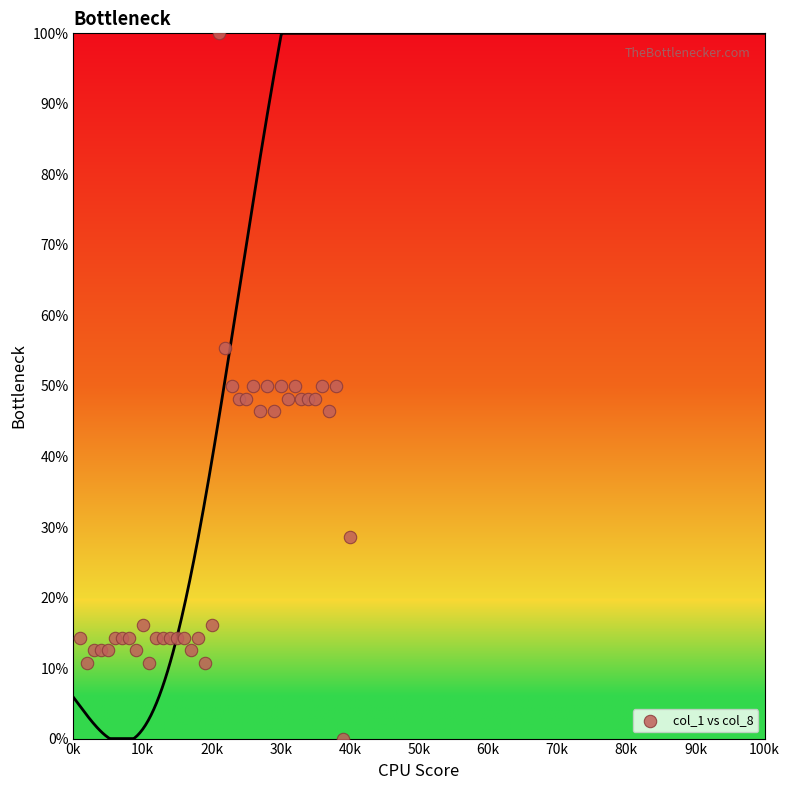

What is the range of Y values (max minus min)?

100.0